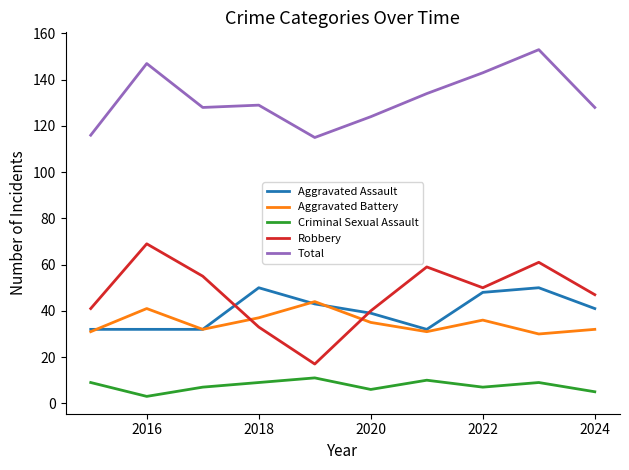

Reading left to right, list all the values displayed in this chart.

Aggravated Assault: 32	32	32	50	43	39	32	48	50	41
Aggravated Battery: 31	41	32	37	44	35	31	36	30	32
Criminal Sexual Assault: 9	3	7	9	11	6	10	7	9	5
Robbery: 41	69	55	33	17	40	59	50	61	47
Total: 116	147	128	129	115	124	134	143	153	128